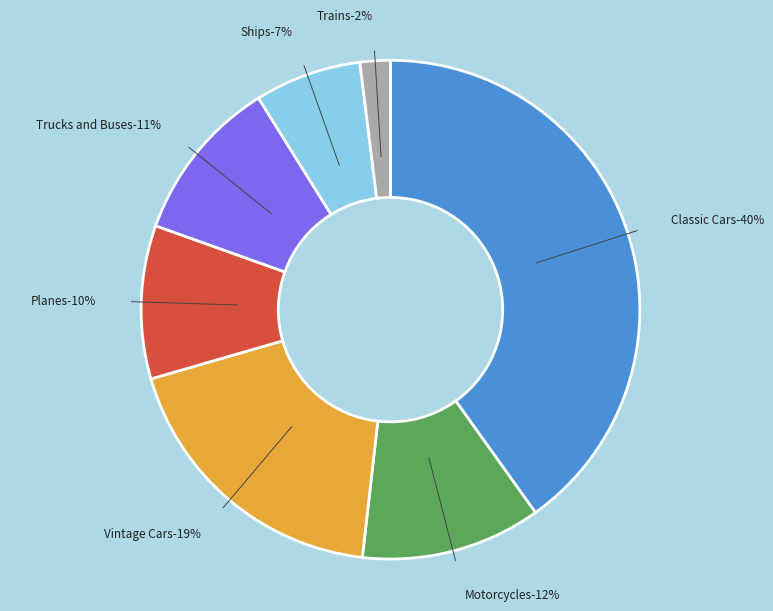

To the nearest percent, what is the difference between the Trains and Classic Cars slice percentages?

38%